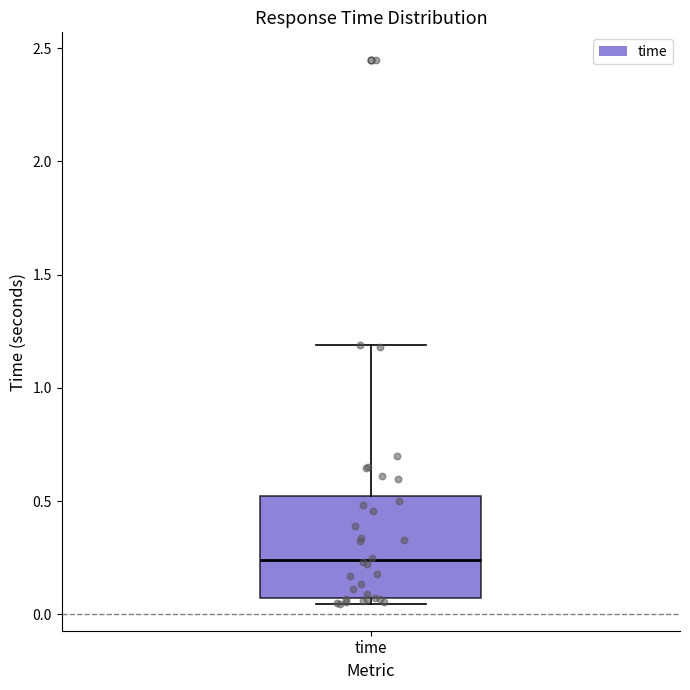

Read this box plot against the y-axis: the position of the median line, the range covered by the box, and the ends of both whiskers. The values are not printed on the chart, so give them approximately, as read against the axis.

median 0.25, box 0.05 to 0.50, whiskers 0.05 (just below the box's lower edge) to 1.20